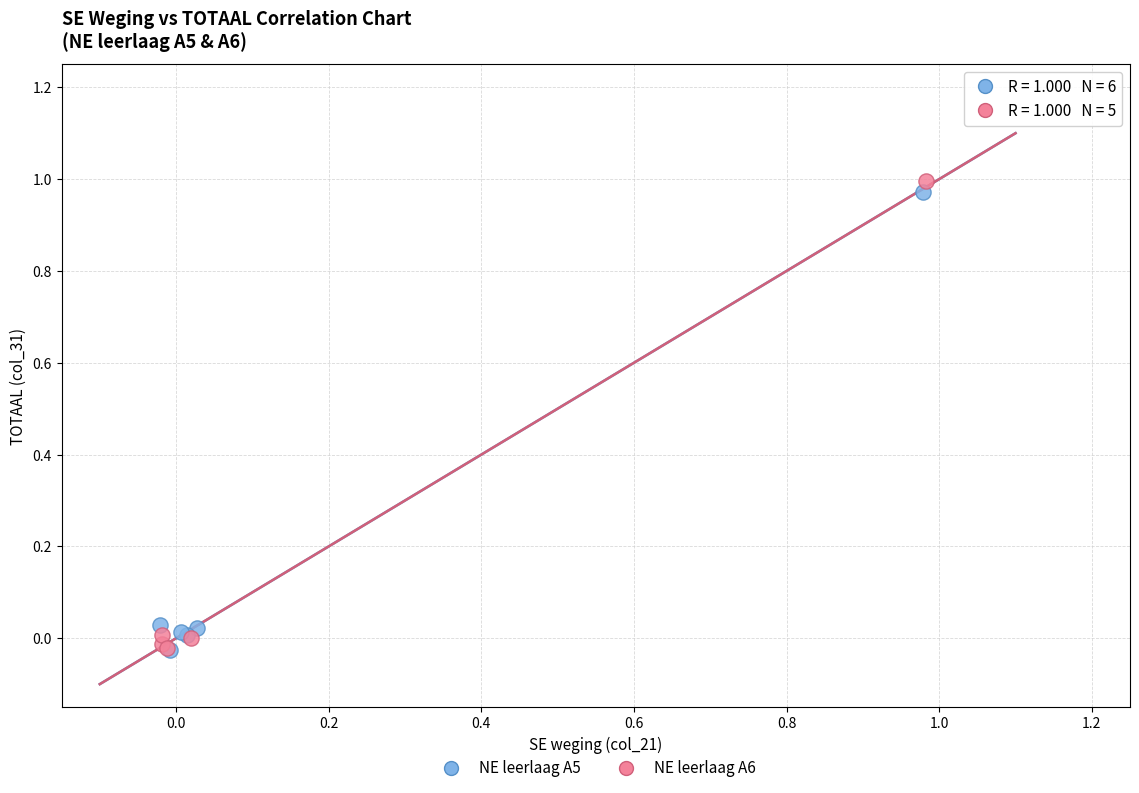

What are all the series names shown in the legend?

NE leerlaag A5, NE leerlaag A6